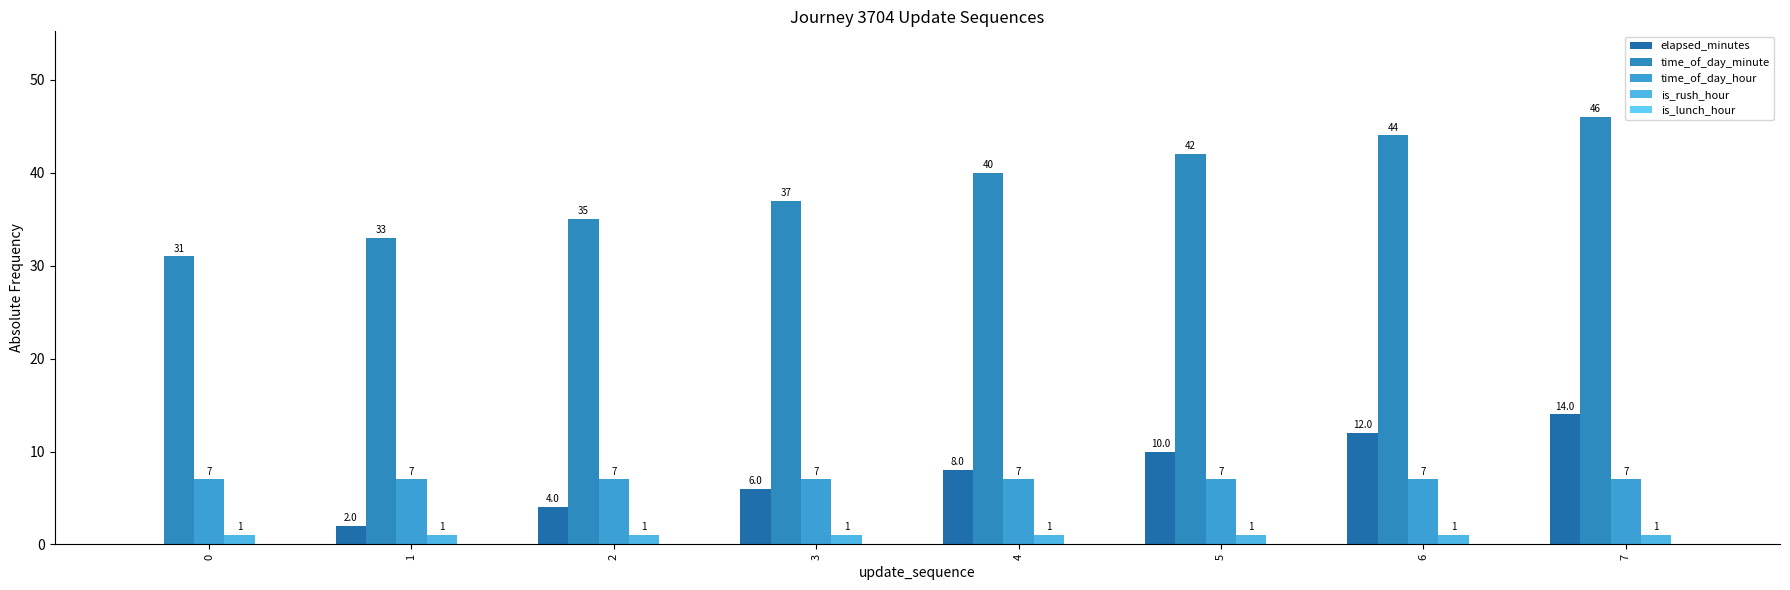

Which series has the largest range (max minus min)?

time_of_day_minute